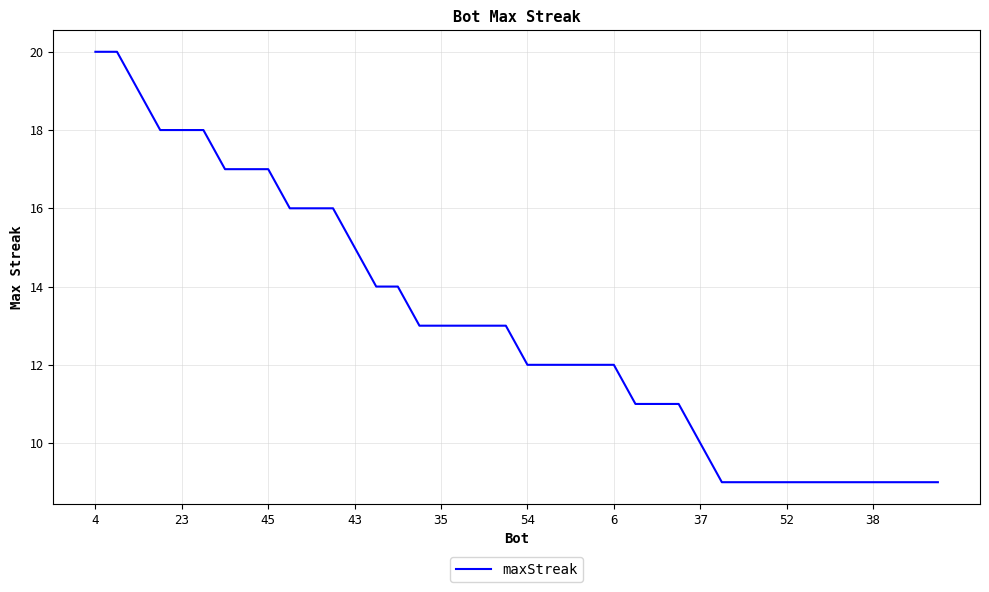

What is the minimum value shown in the chart?

9